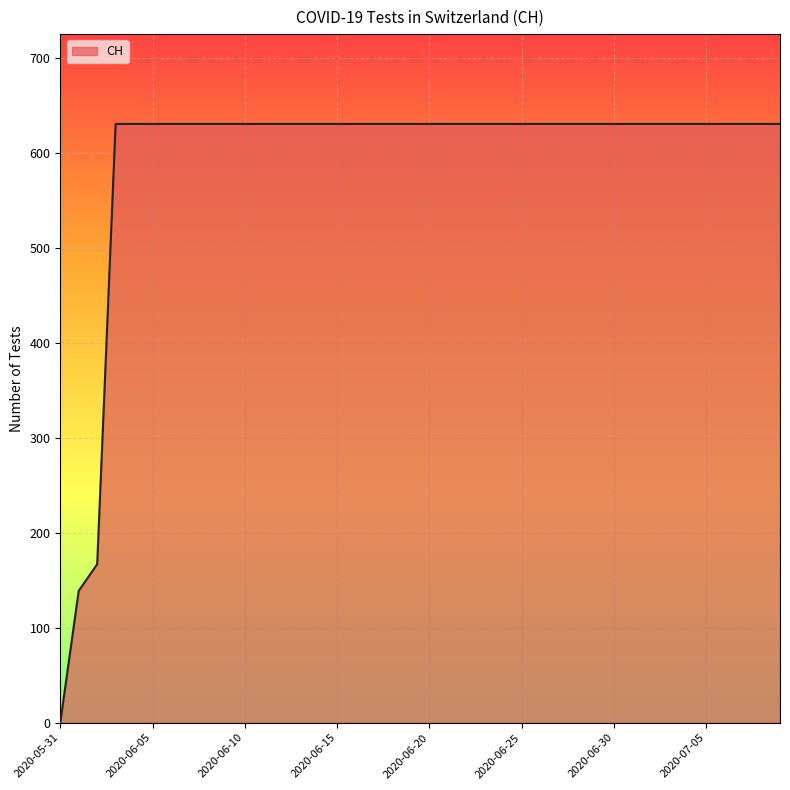

What is the difference between the maximum and minimum values?

631